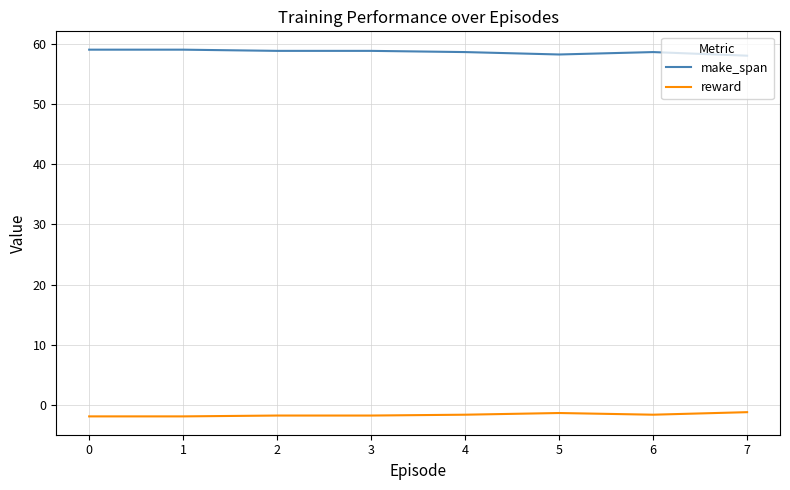

The value of reward at 7 is -1.2. True or false?

True